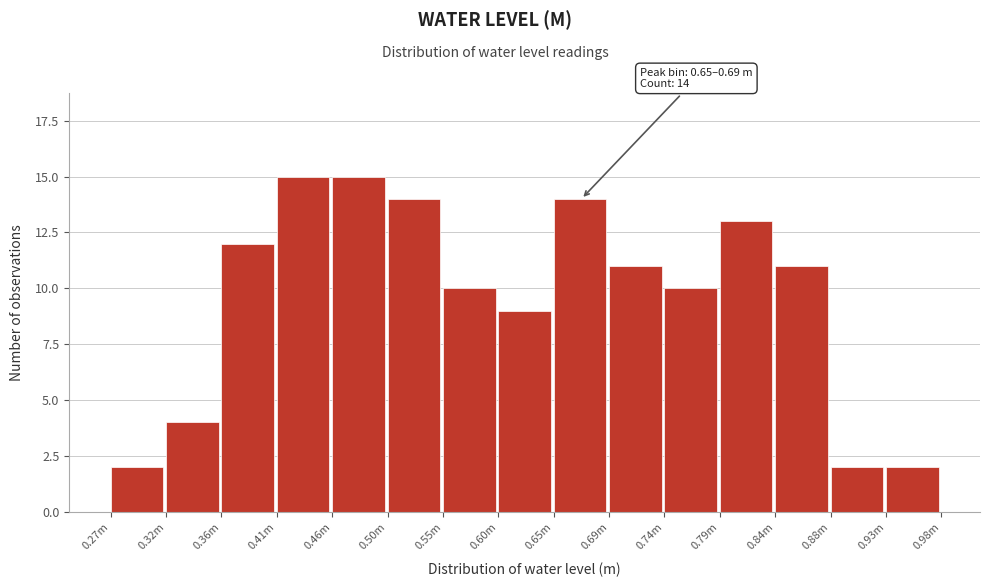

Reading right to left, extract all data points from this chart.

2	2	11	13	10	11	14	9	10	14	15	15	12	4	2